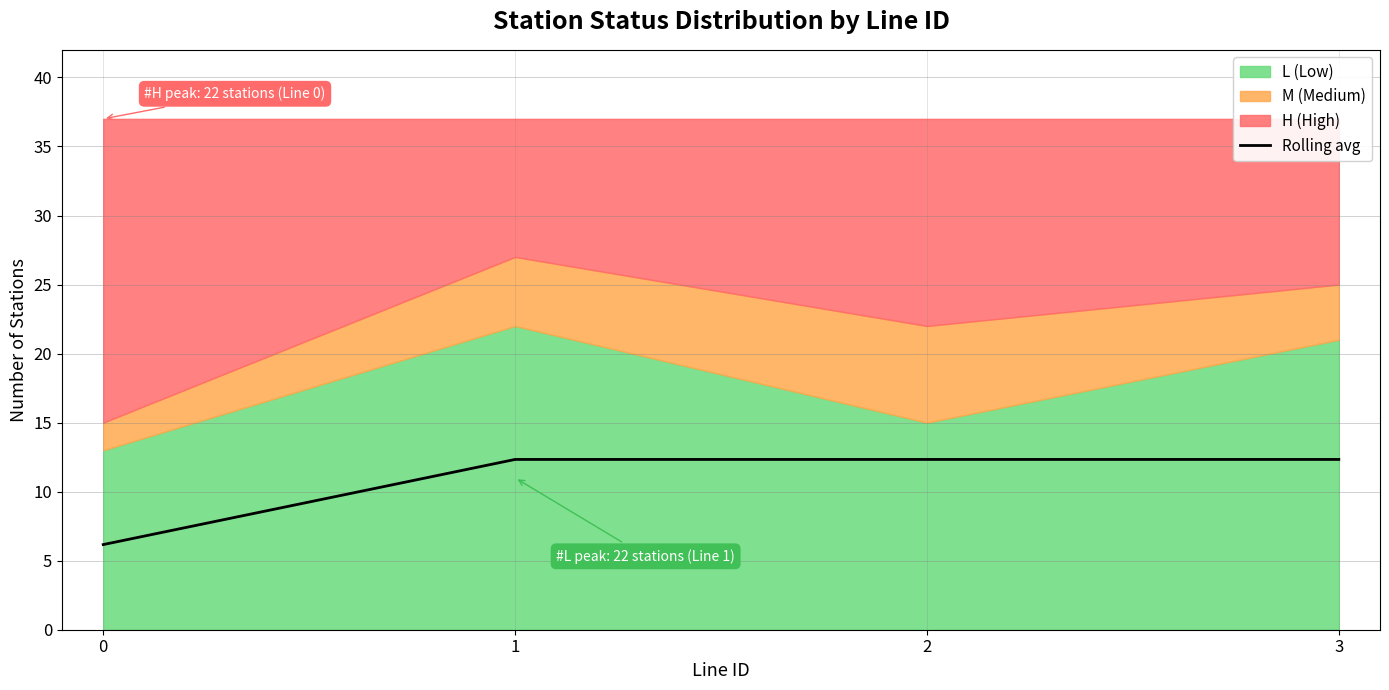

Reading right to left, list all the values displayed in this chart.

3=12.3	2=12.3	1=12.3	0=6.2